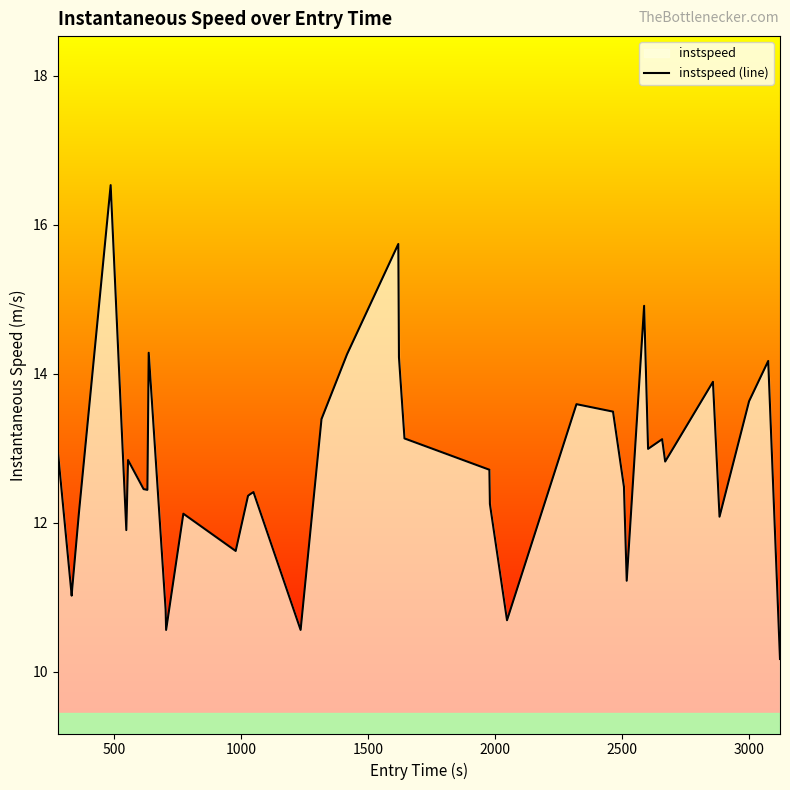

How many interior local peaks (higher than both neighbors) does the data have?

11